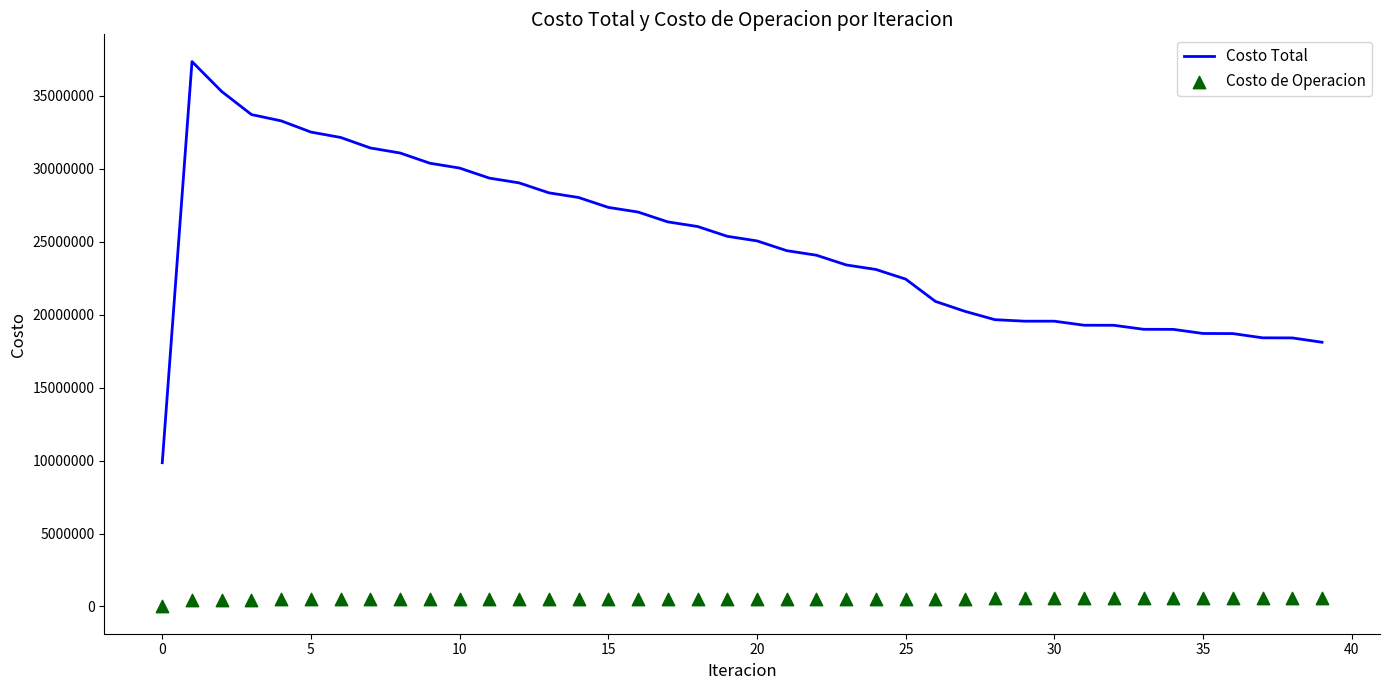

Is the value of Costo de Operacion at 22 greater than the value of Costo Total at 21?

No